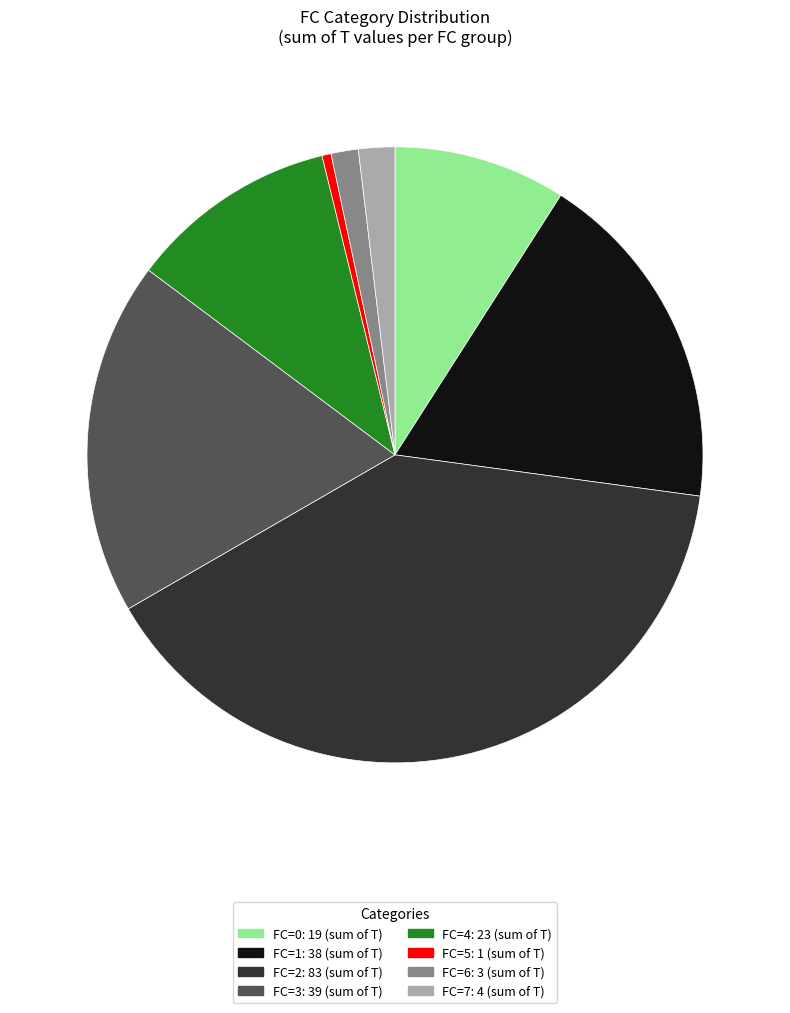

Is there a majority slice in this chart?

No